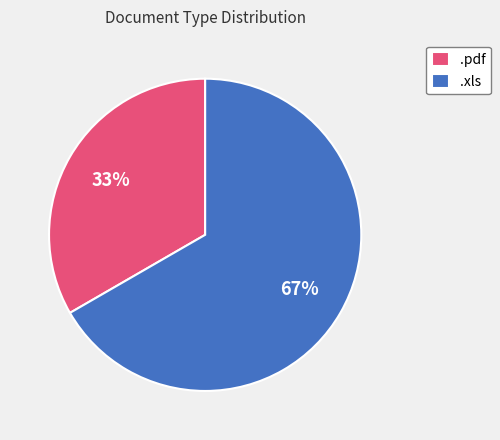

What percentage is the .pdf slice, to the nearest percent?

33%